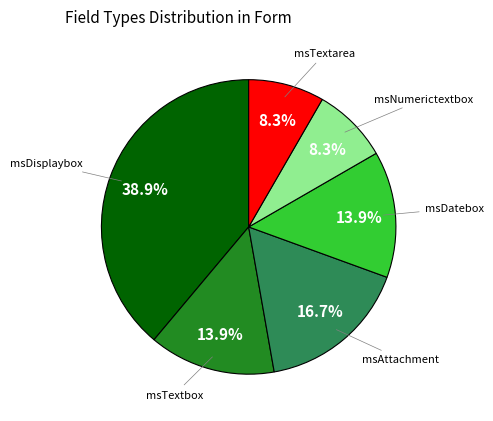

Is there any slice that represents more than half of the pie?

No